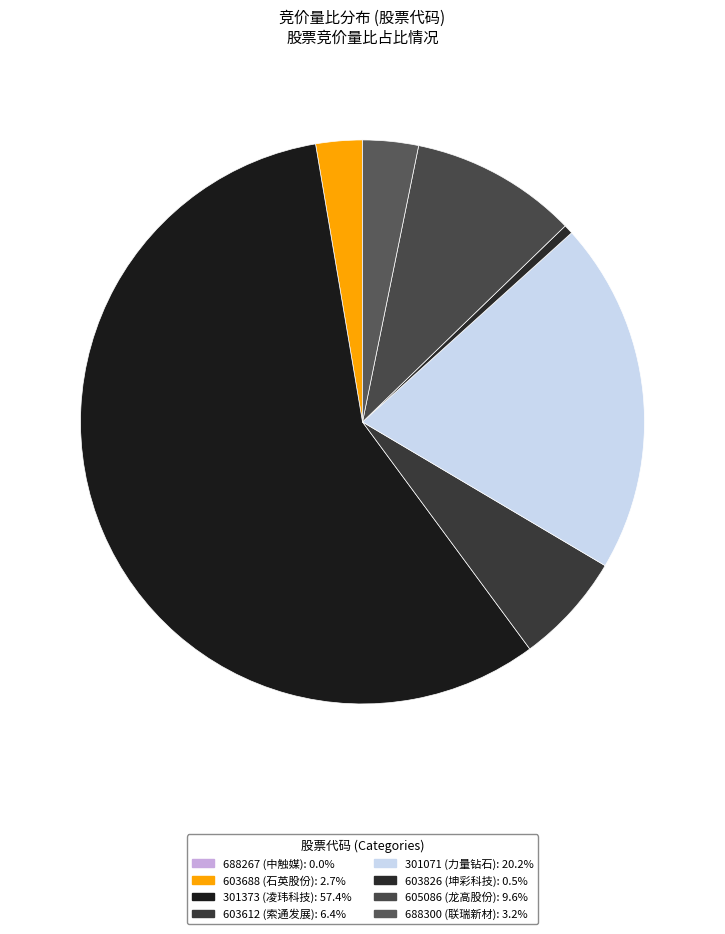

What is the smallest slice in the pie chart?

688267